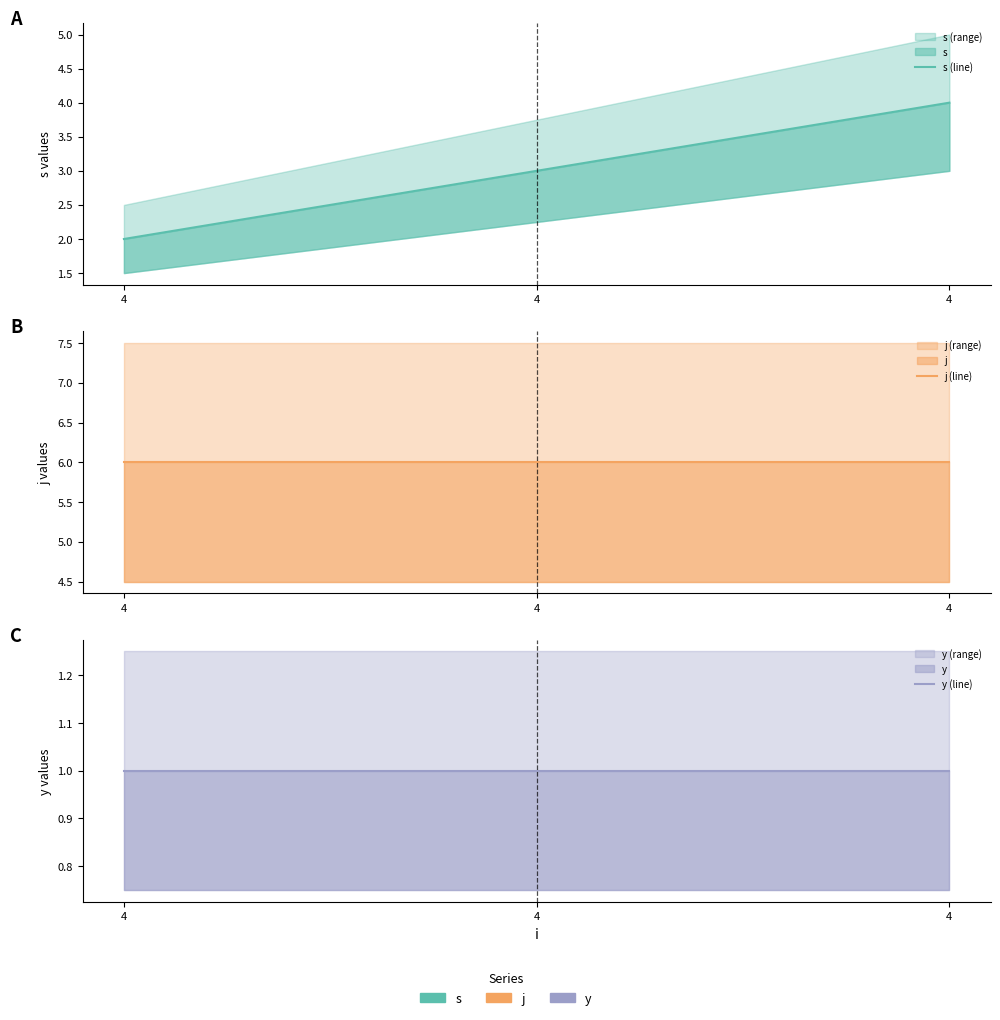

How many values in the s (line) series are below 3?

1